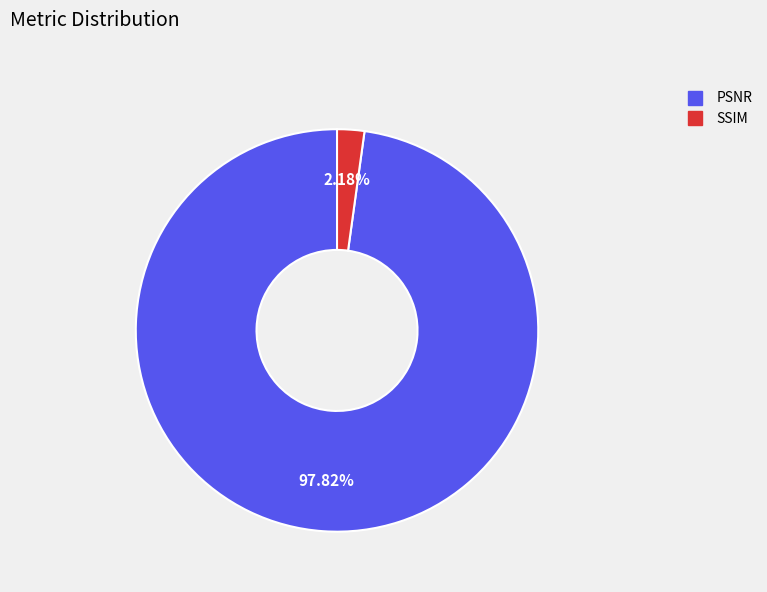

To the nearest percent, what is the combined percentage of PSNR and SSIM?

100%